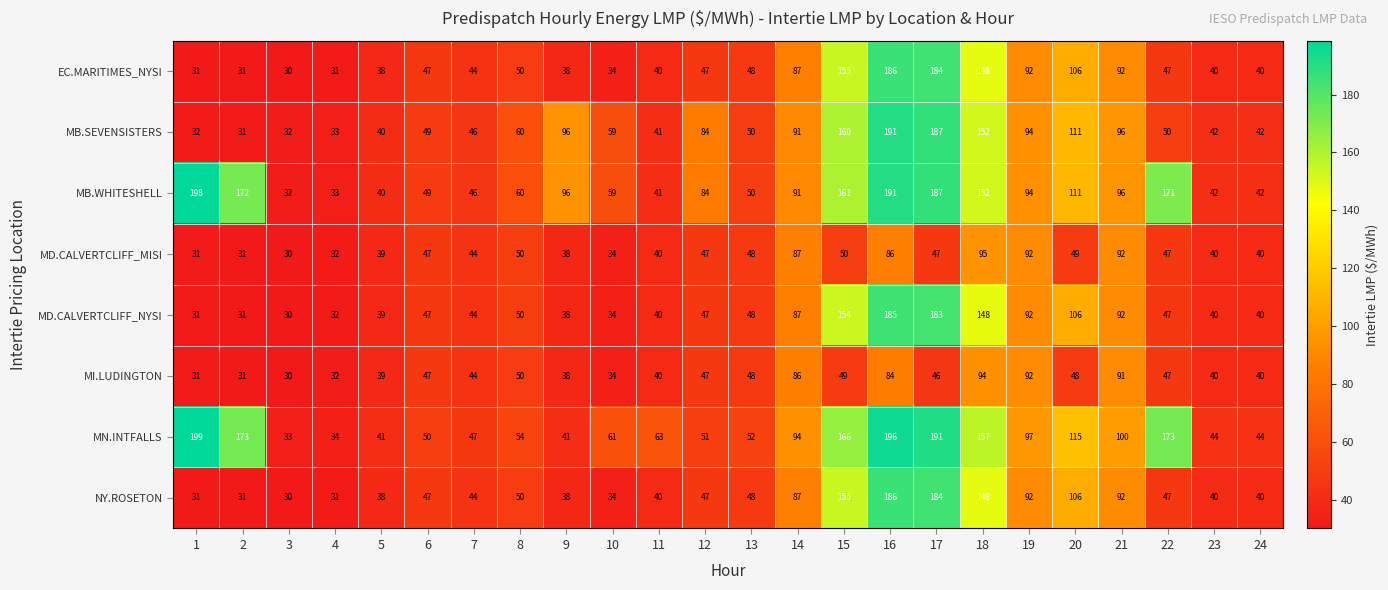

Which series changed the most between 5 and 14?

MN.INTFALLS